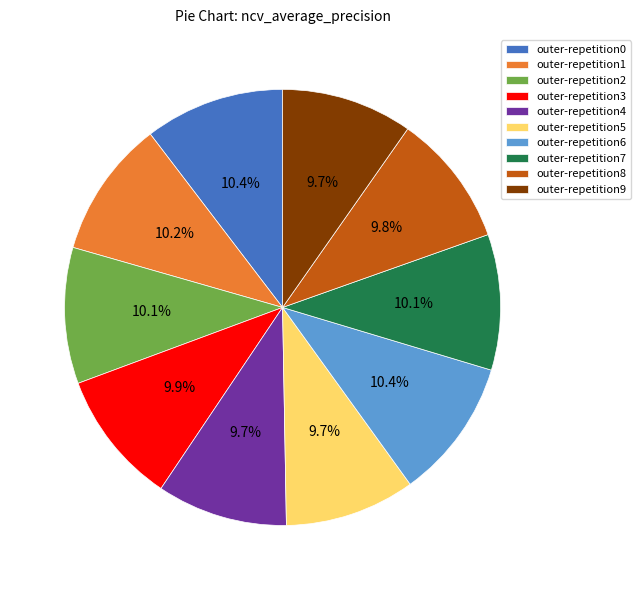

Does outer-repetition9 account for over 50% of the chart?

No